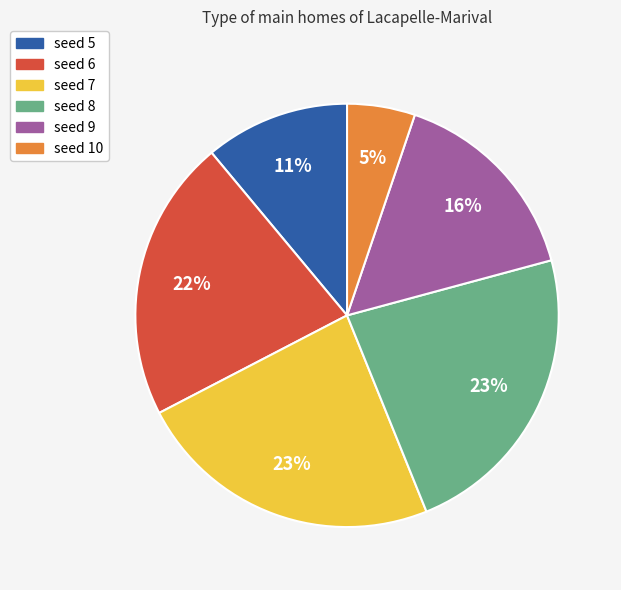

True or false: seed 6 accounts for 34% of the total.

False